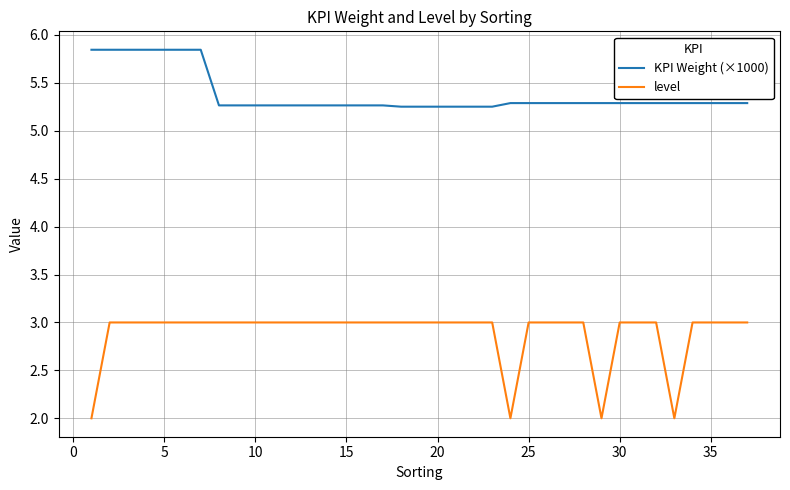

Rank the series by their maximum value, from highest to lowest.

KPI Weight (×1000), level